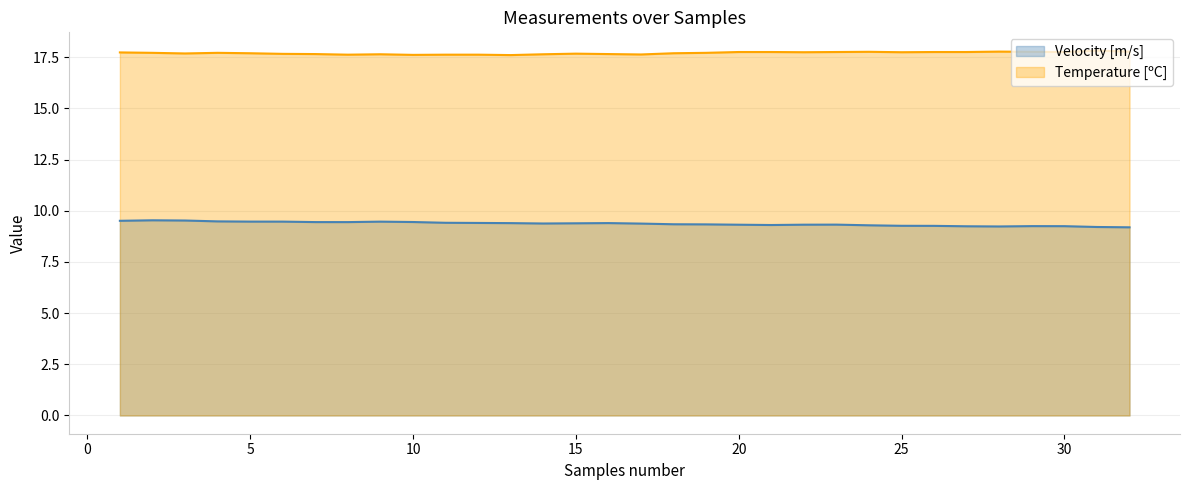

The Velocity [m/s] series shows 9.4 at 11. True or false?

True